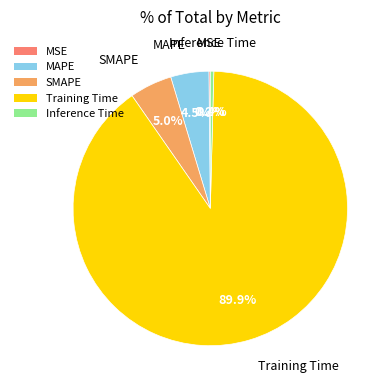

Which slice represents more than half of the pie?

Training Time